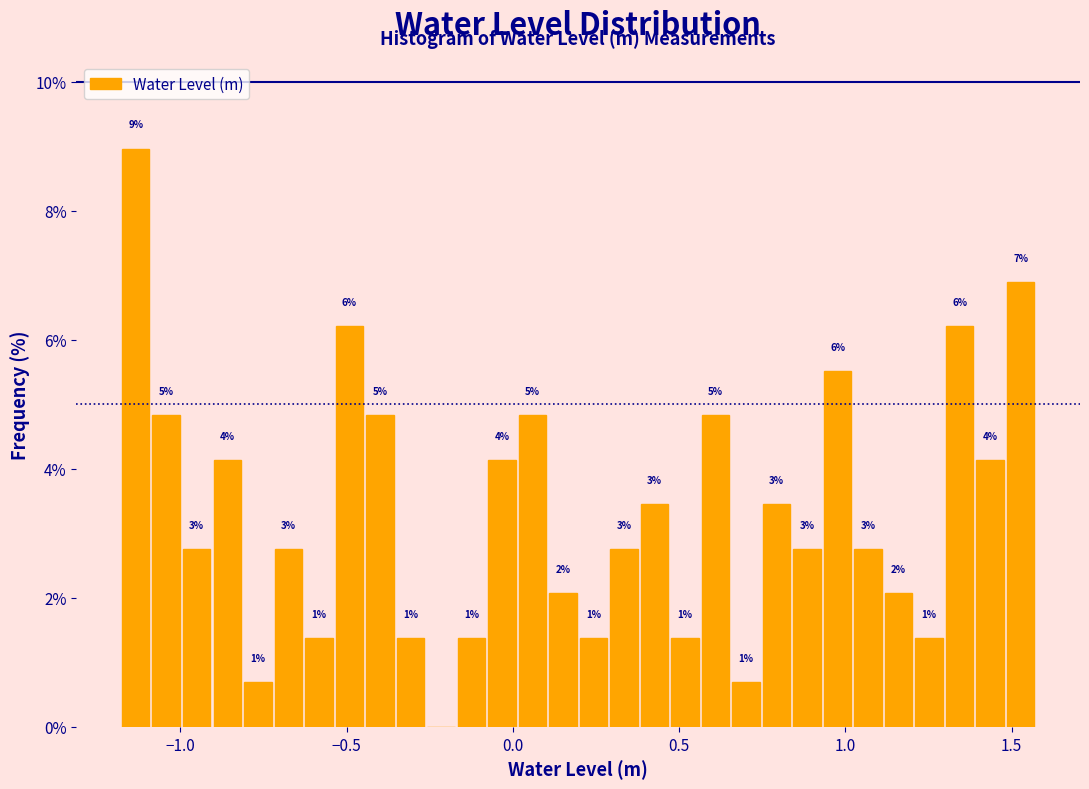

Read against the x-axis, roughly where is the centre of the tallest bar?

-1.15